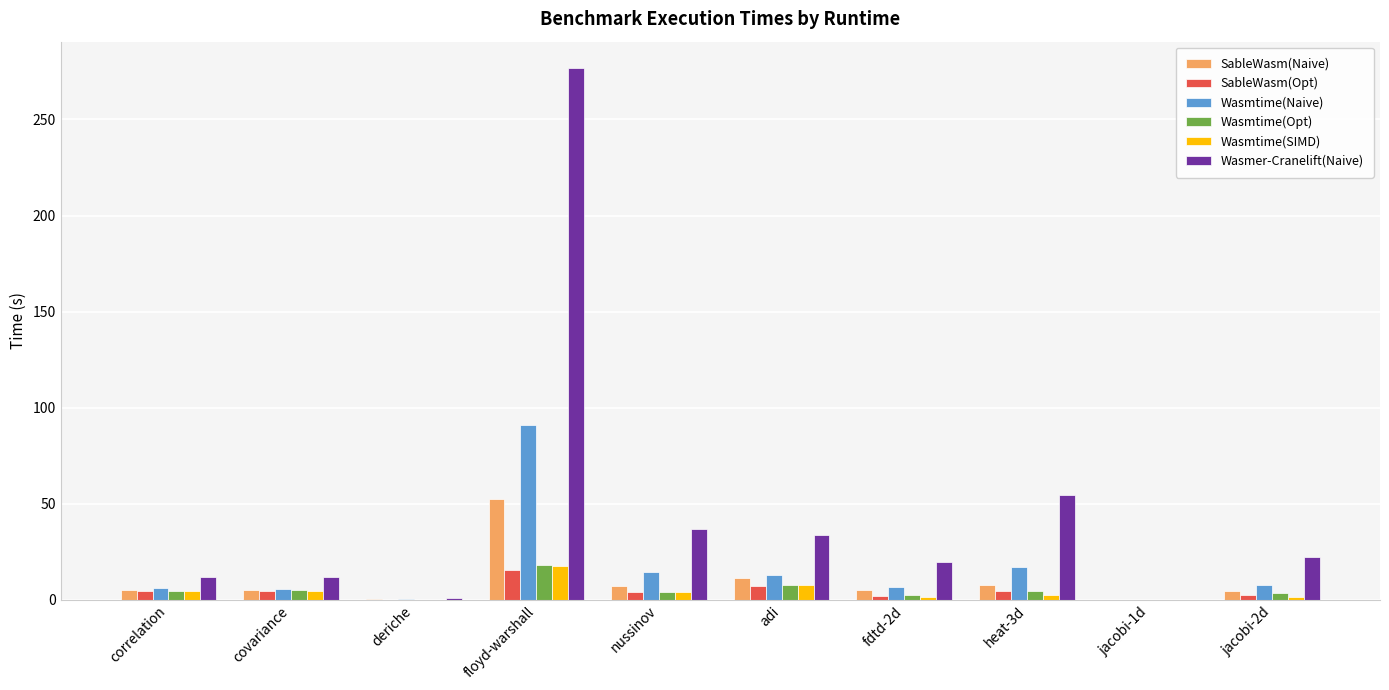

The Wasmtime(Naive) series shows 7.8 at jacobi-2d. True or false?

True